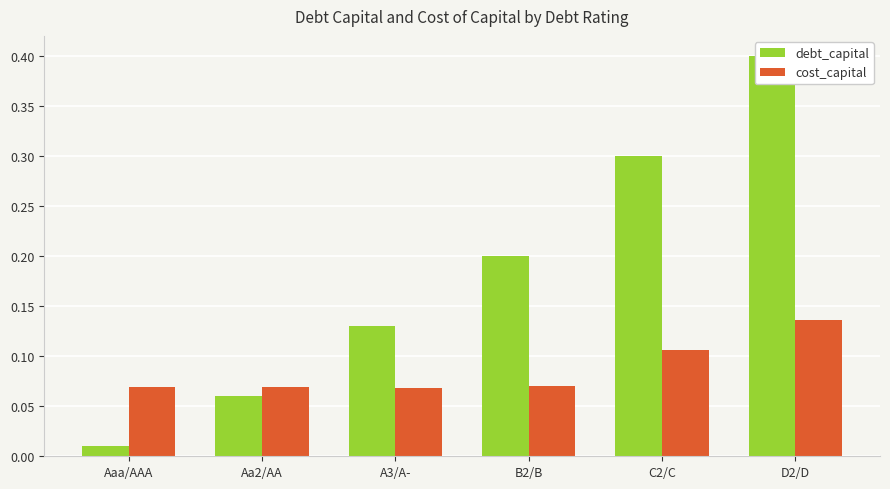

Are the bars horizontal?

No